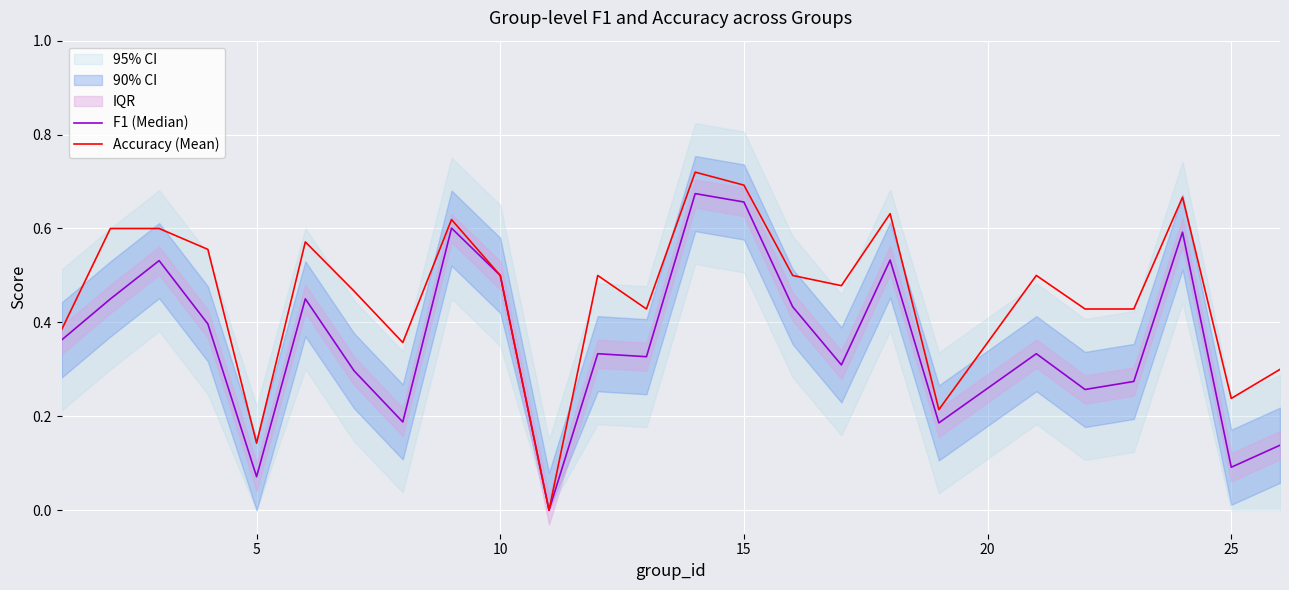

In Accuracy (Mean), how many points are lower than both neighbors (excluding endpoints)?

7